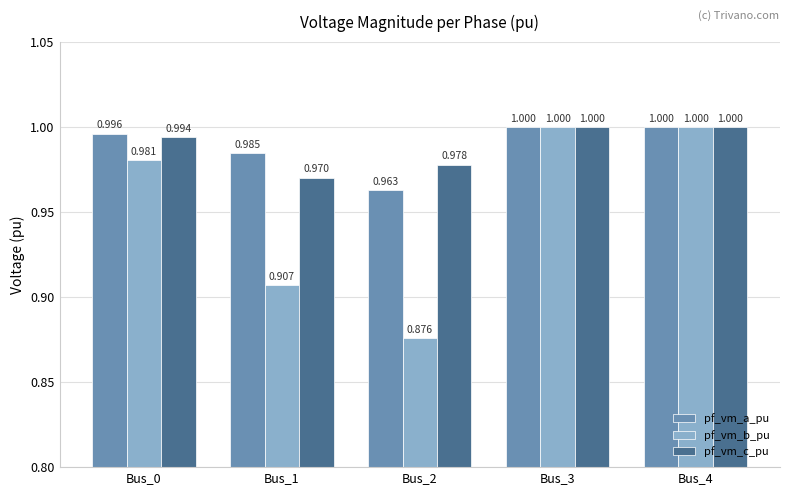

How many bars are there in total?

15